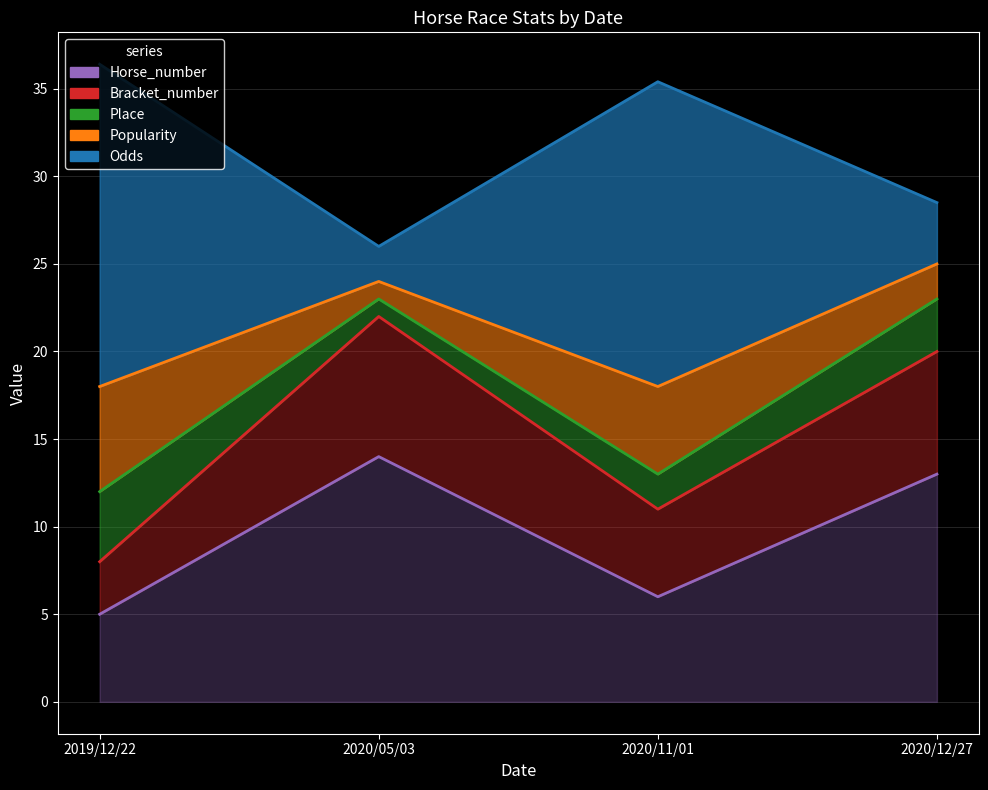

True or false: Horse_number has more than 2 points higher than both neighbors.

False